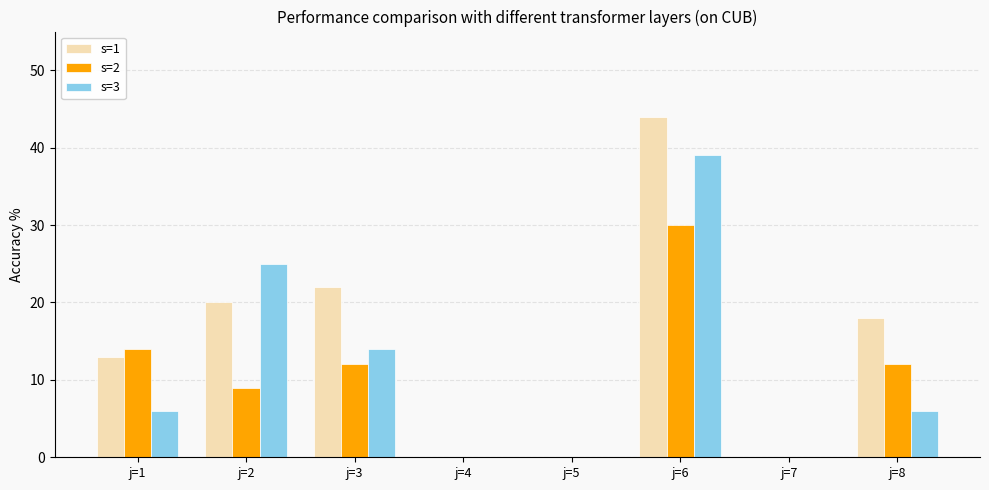

What is the sum of the s=1 values at j=2 and j=5?

20